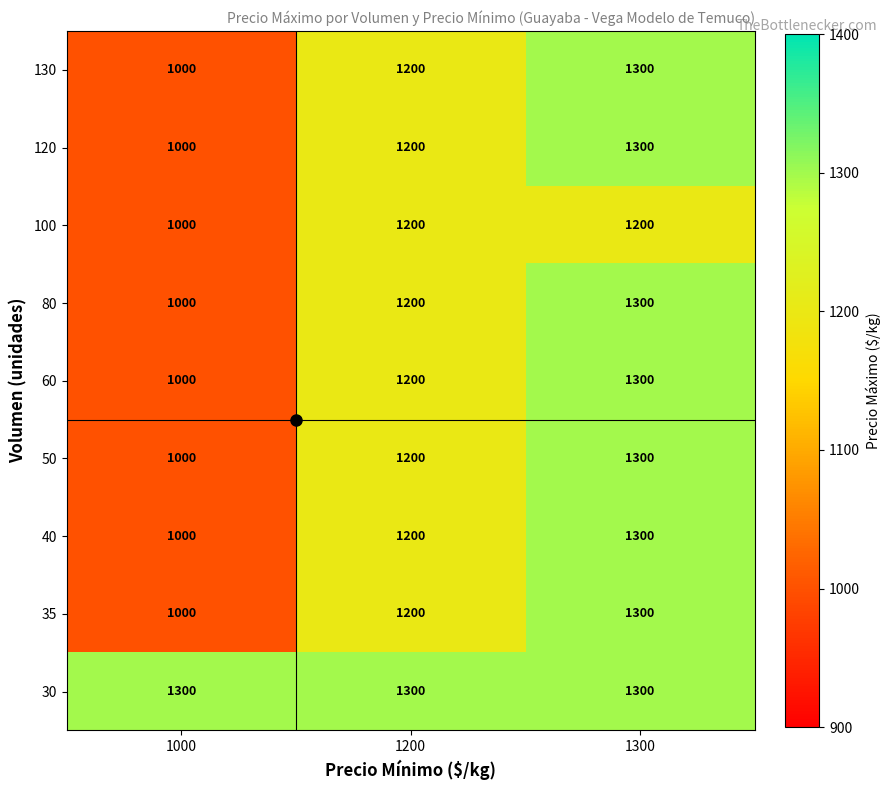

What is the difference between the highest and lowest values at 1200?

100